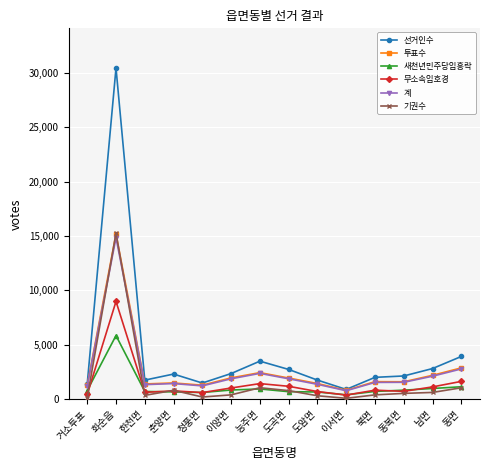

Read the 새천년민주당임흥락 value at 청풍면.

616